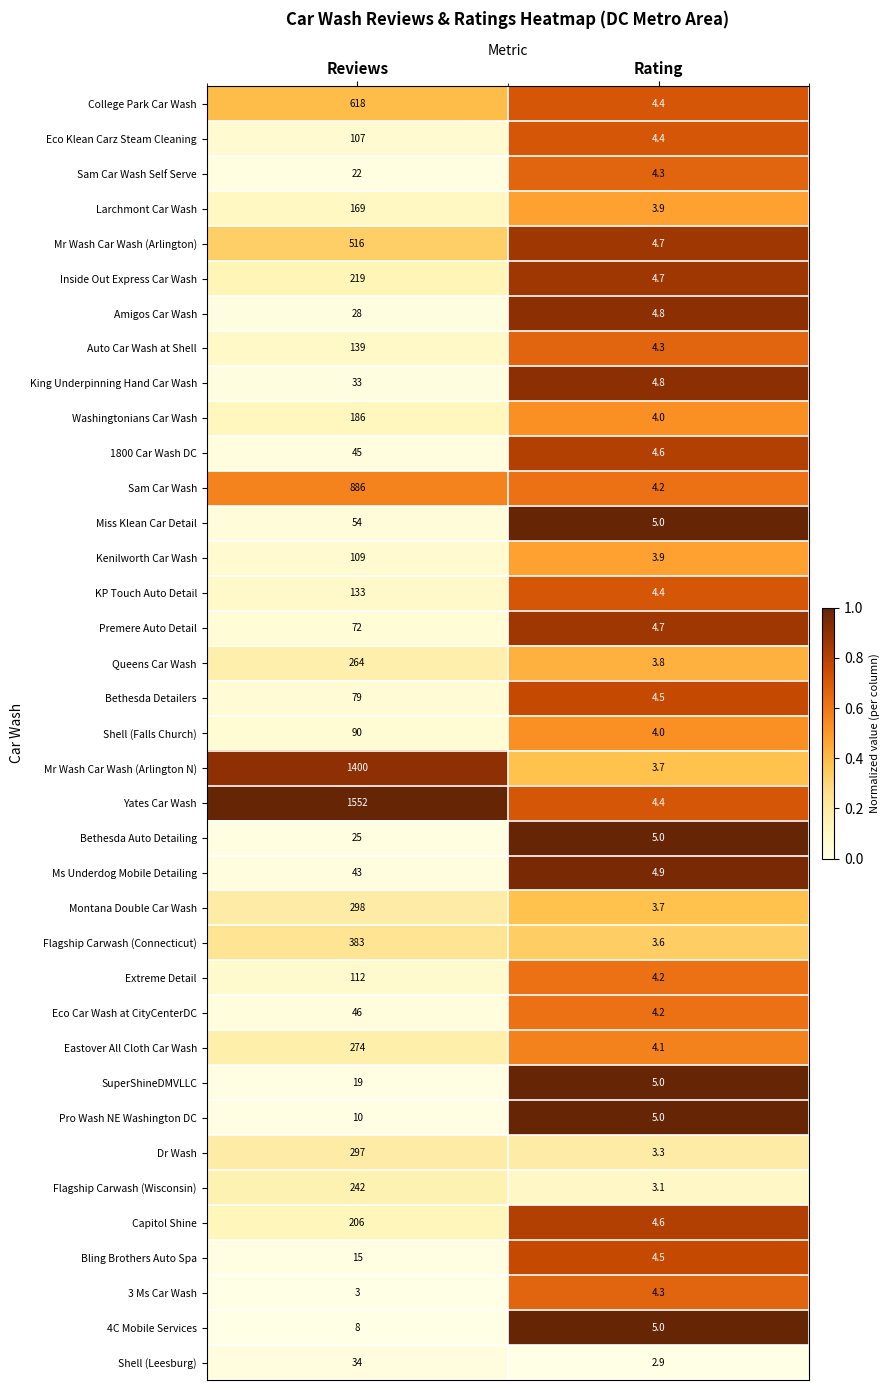

Which series has the largest total across all categories?

Yates Car Wash